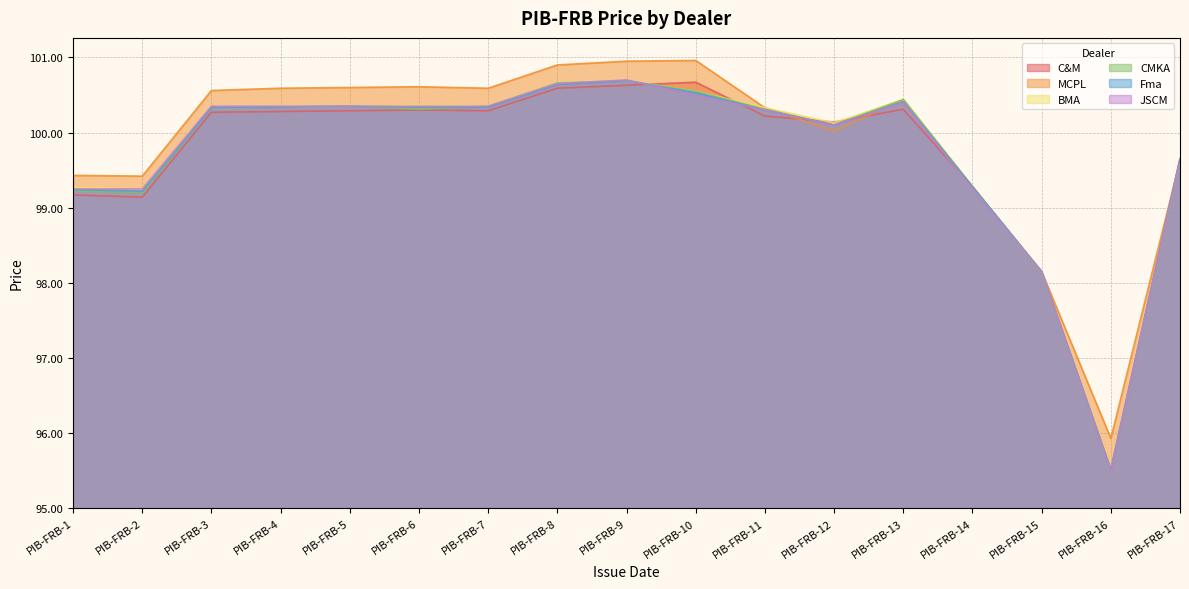

Between PIB-FRB-5 and PIB-FRB-16, which is larger?

PIB-FRB-5